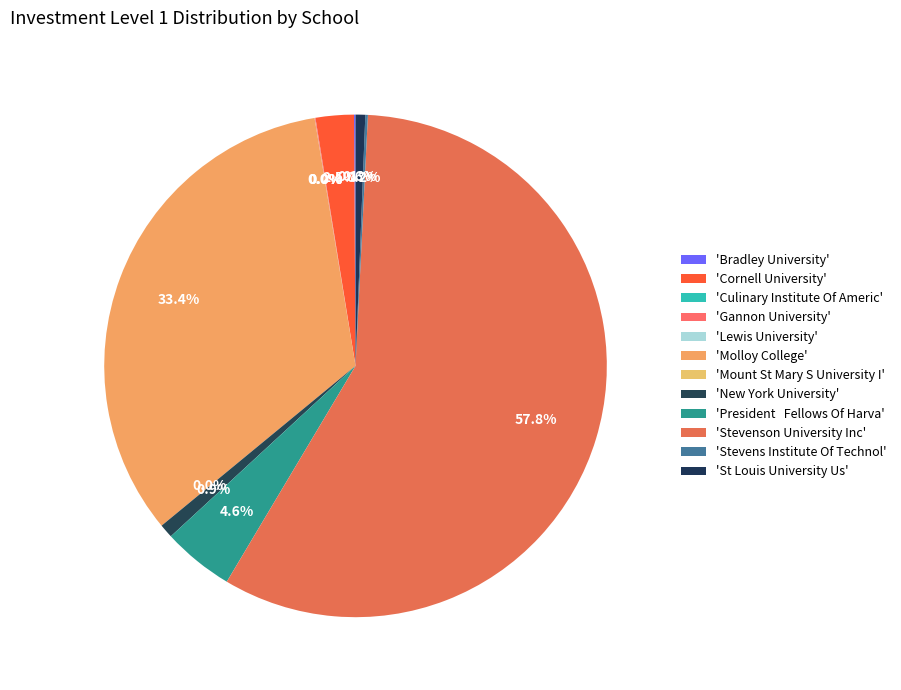

Which slice represents more than half of the pie?

STEVENSON_UNIVERSITY_INC